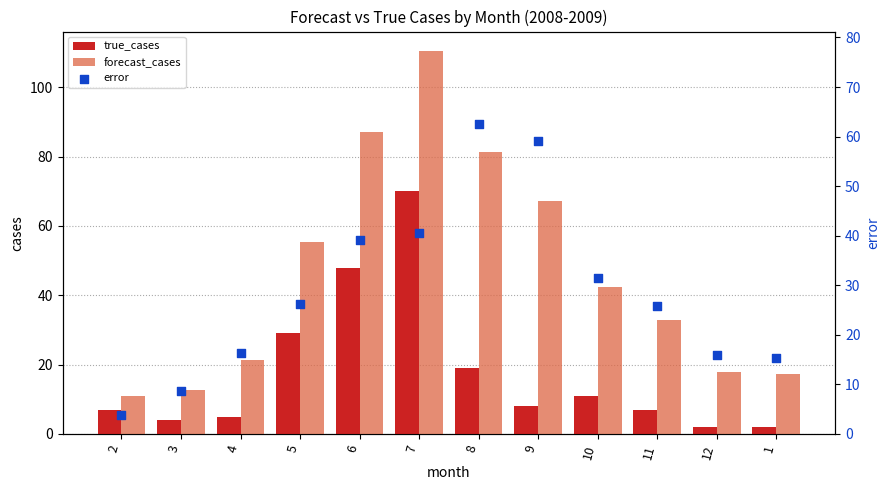

What is the total value across all series at 1?

34.6